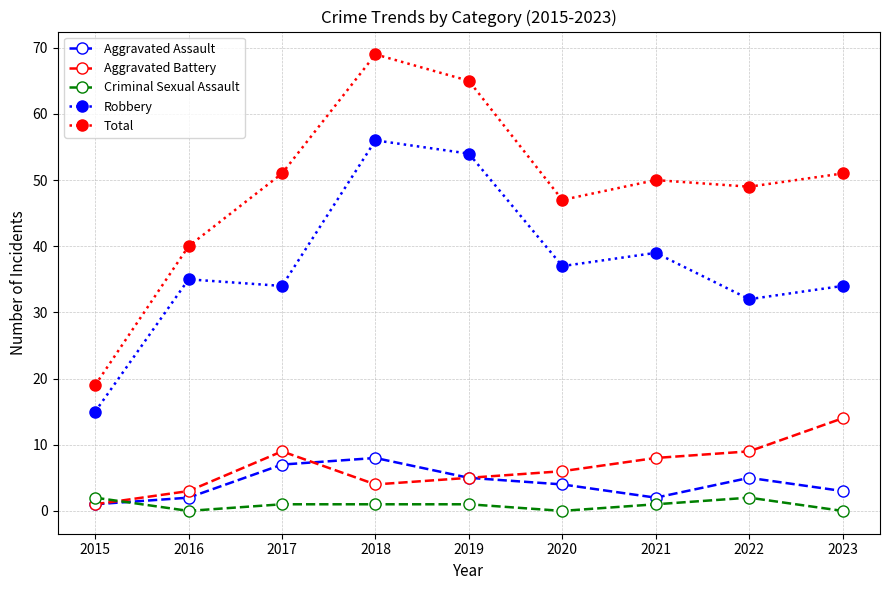

Rank the series at 2018 from lowest to highest value.

Criminal Sexual Assault, Aggravated Battery, Aggravated Assault, Robbery, Total